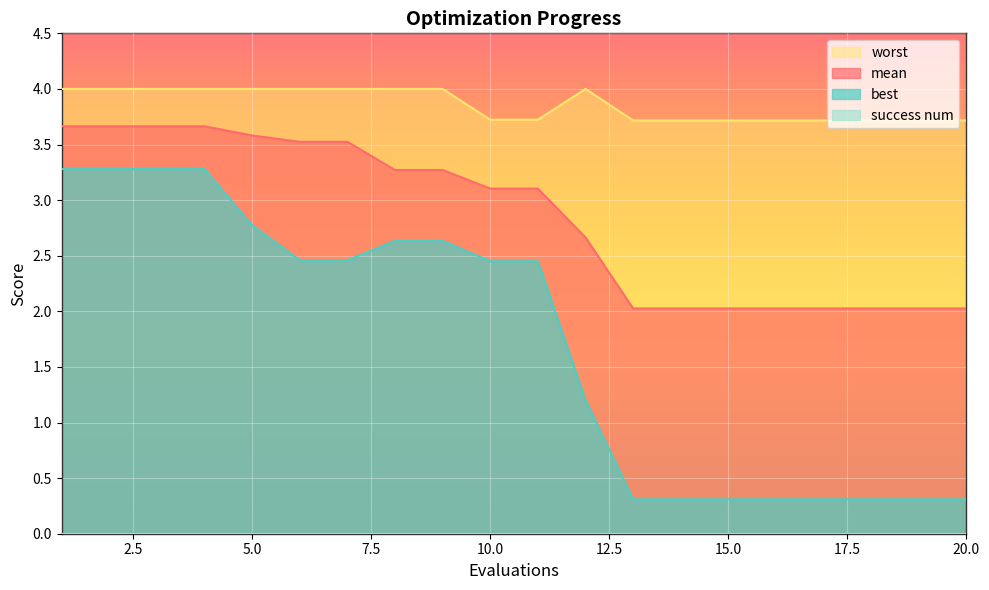

The worst series shows 5.2 at 19. True or false?

False